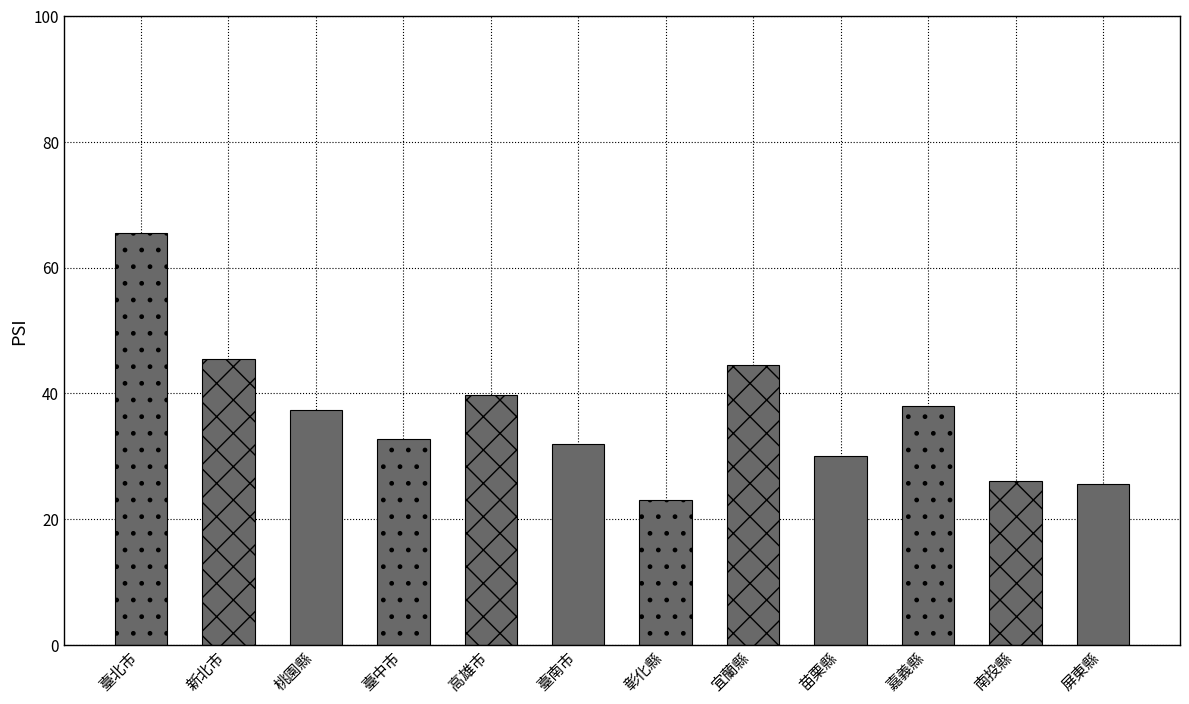

The chart shows a value of 44.5 at 宜蘭縣. True or false?

True